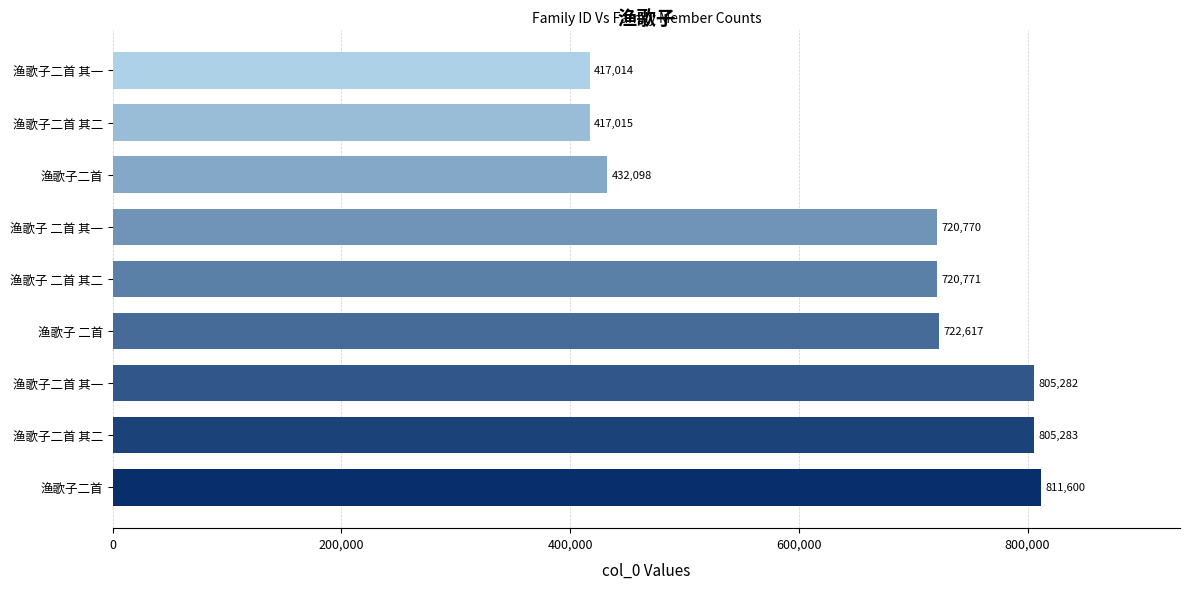

Does the chart contain any negative values?

No